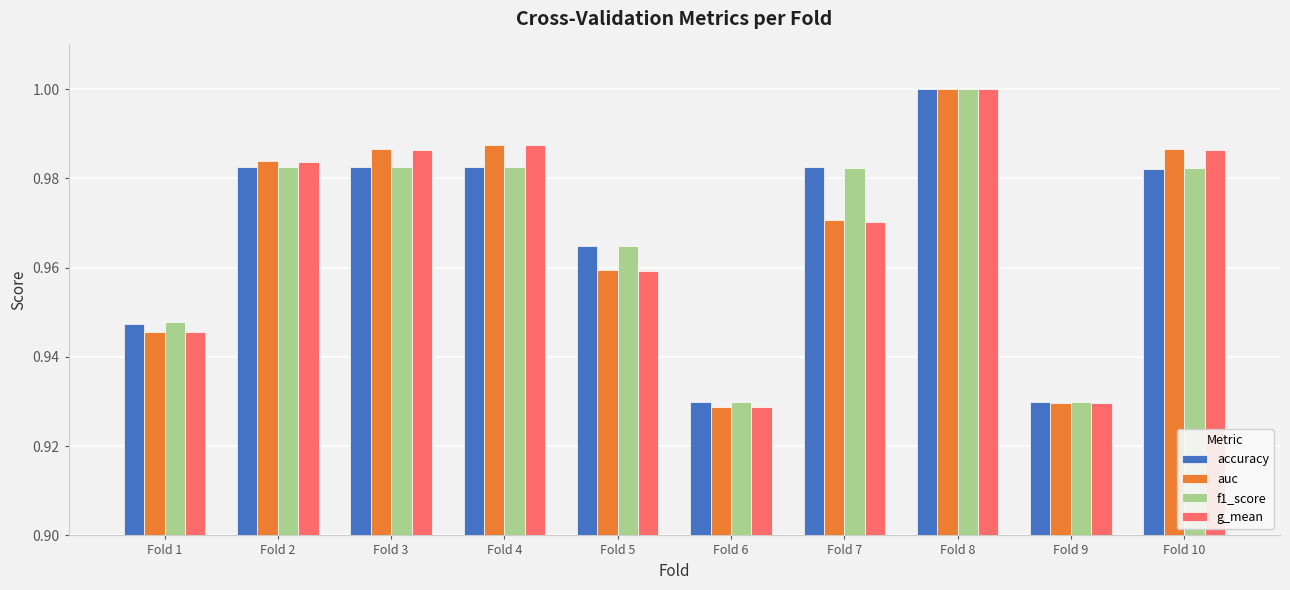

At which label does f1_score reach its peak?

Fold 8